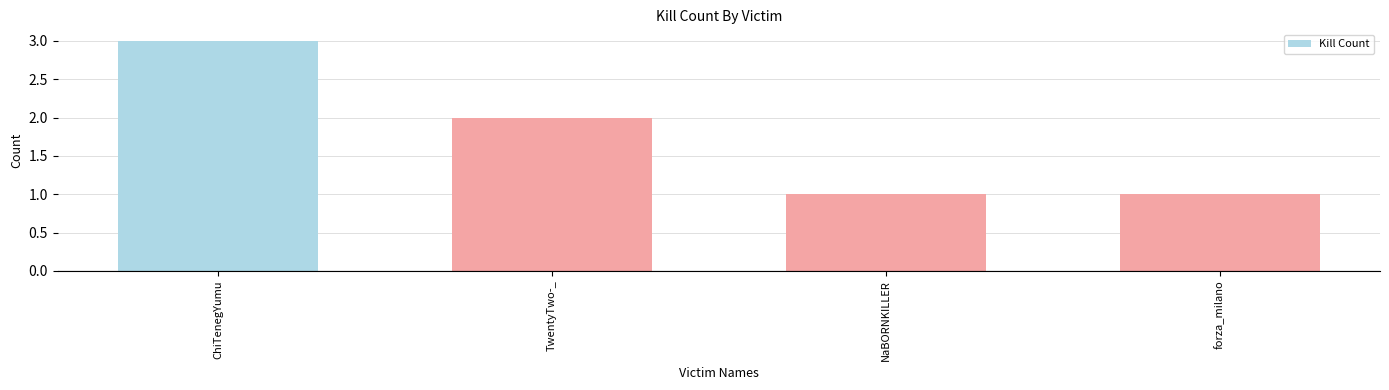

Are the bars horizontal?

No